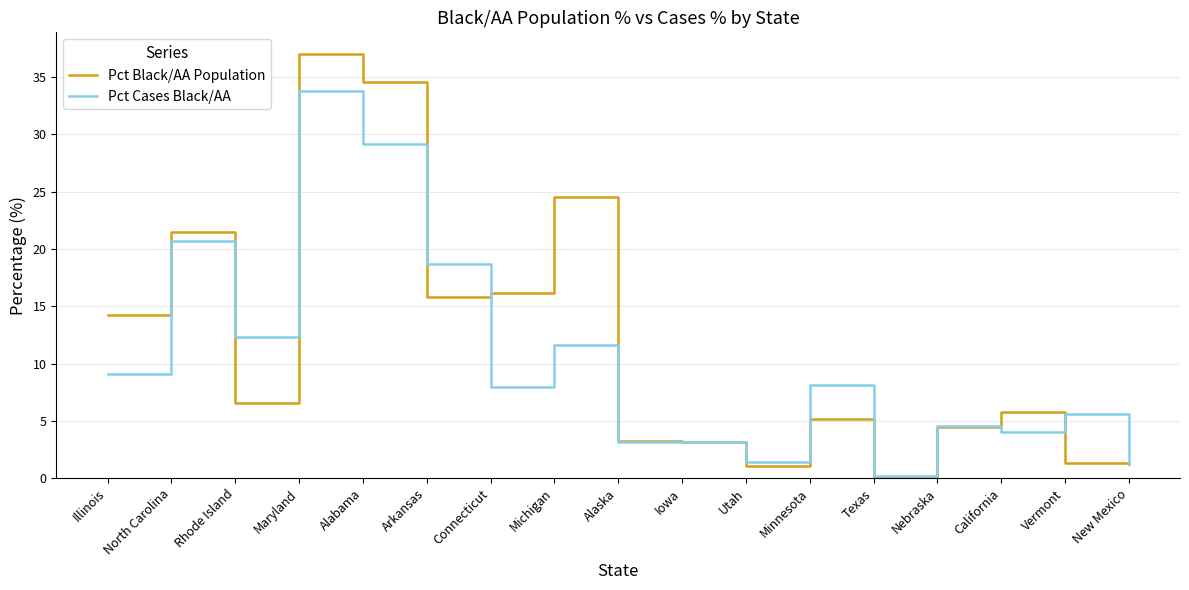

How many lines are shown in the chart?

2